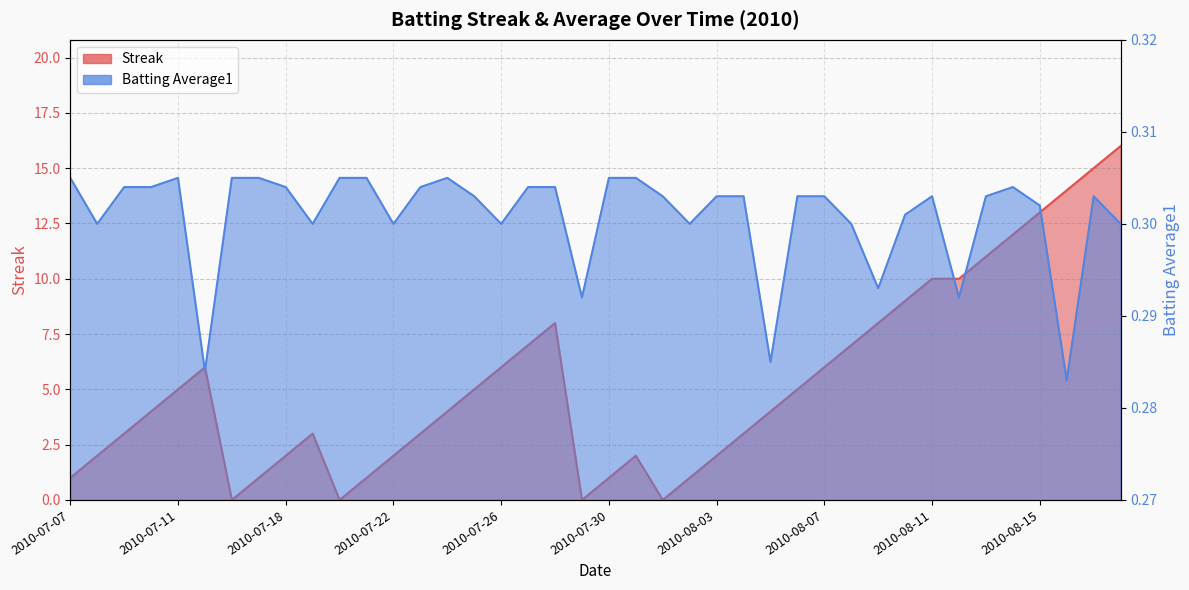

What is the minimum value for Batting Average1?

0.3